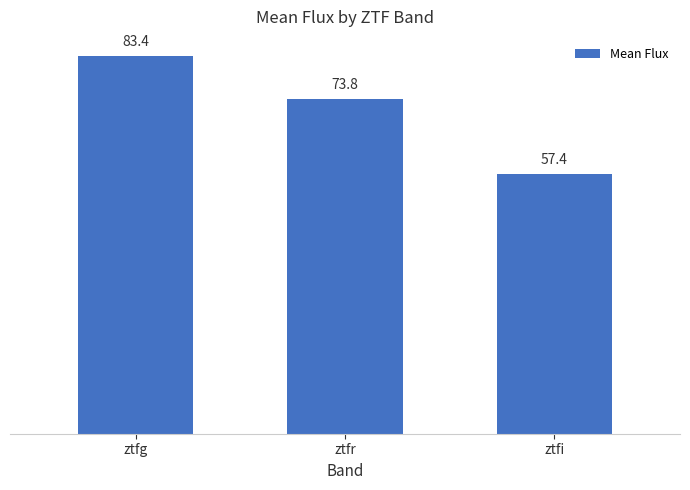

Reading left to right, list all the values displayed in this chart.

83.4	73.8	57.4